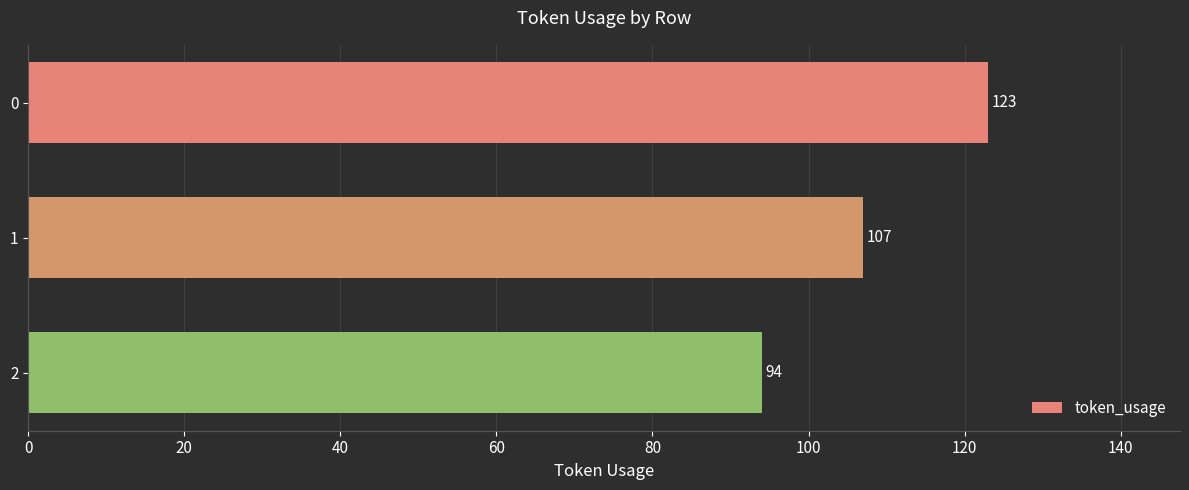

True or false: the data shows 67 at 0.

False